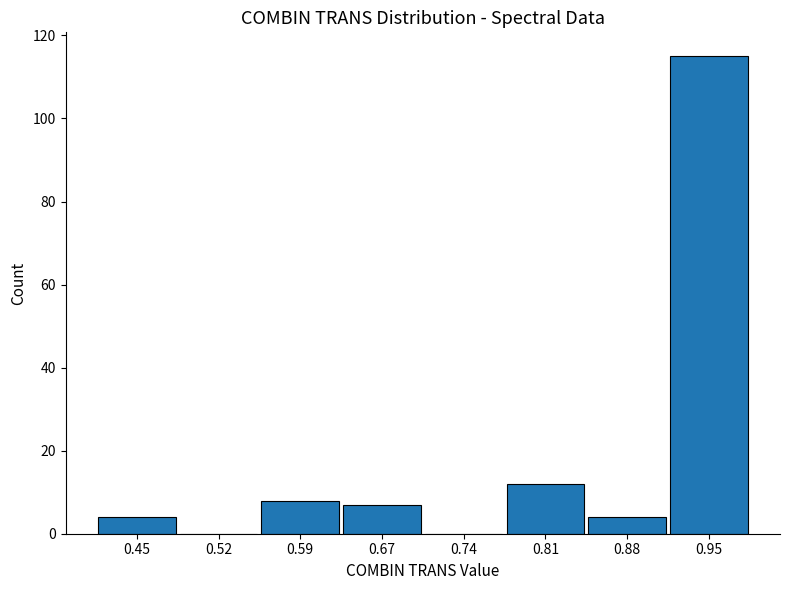

Reading left to right, transcribe this chart: for each bar, give the range it covers on the x-axis and its height. Neither the bar edges nor the heights are printed on the chart, so give them approximately, as read against the axes.

0.41 to 0.49: 4
0.49 to 0.56: 0
0.56 to 0.63: 8
0.63 to 0.70: 8
0.70 to 0.77: 0
0.77 to 0.85: 12
0.85 to 0.92: 4
0.92 to 0.99: 116